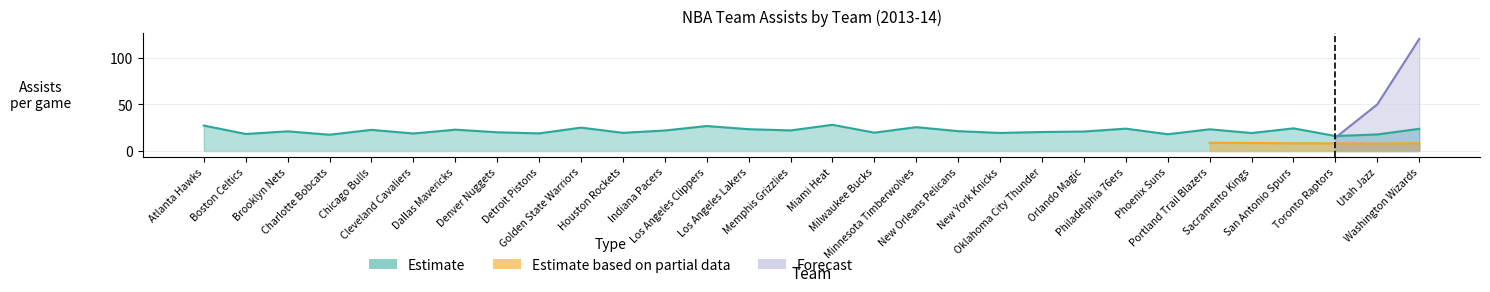

What is the value of the Estimate point at the 18th from the left?

25.6